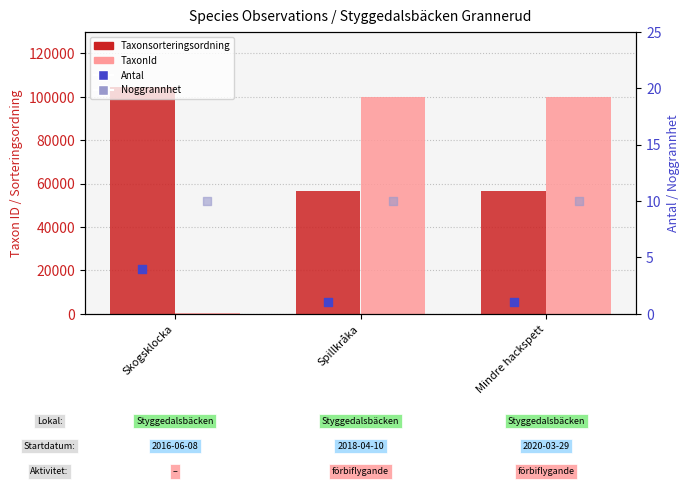

At how many categories does at least one series exceed 12133?

3